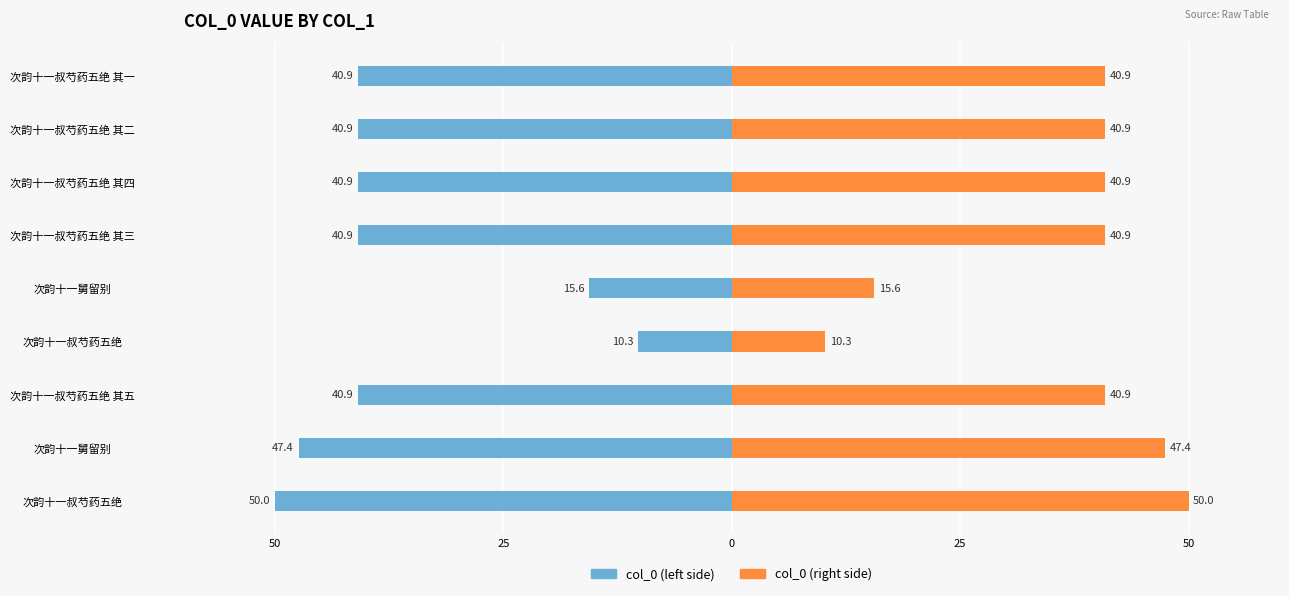

At how many categories does at least one series exceed 11?

8